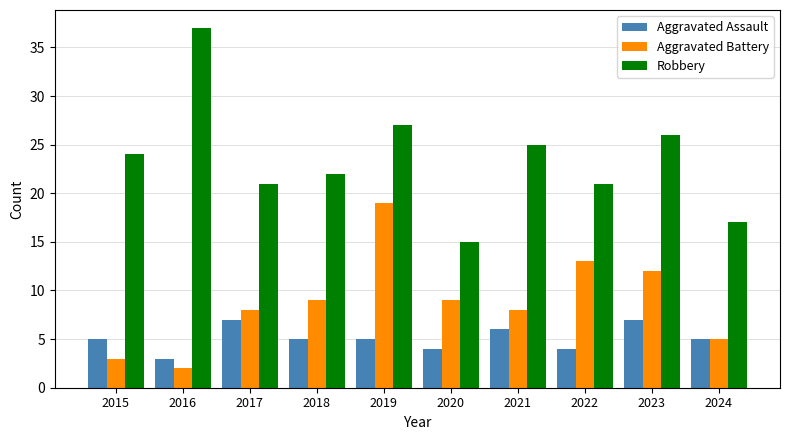

Reading right to left, what are all the values shown in this chart?

Aggravated Assault: 2024=5	2023=7	2022=4	2021=6	2020=4	2019=5	2018=5	2017=7	2016=3	2015=5
Aggravated Battery: 2024=5	2023=12	2022=13	2021=8	2020=9	2019=19	2018=9	2017=8	2016=2	2015=3
Robbery: 2024=17	2023=26	2022=21	2021=25	2020=15	2019=27	2018=22	2017=21	2016=37	2015=24